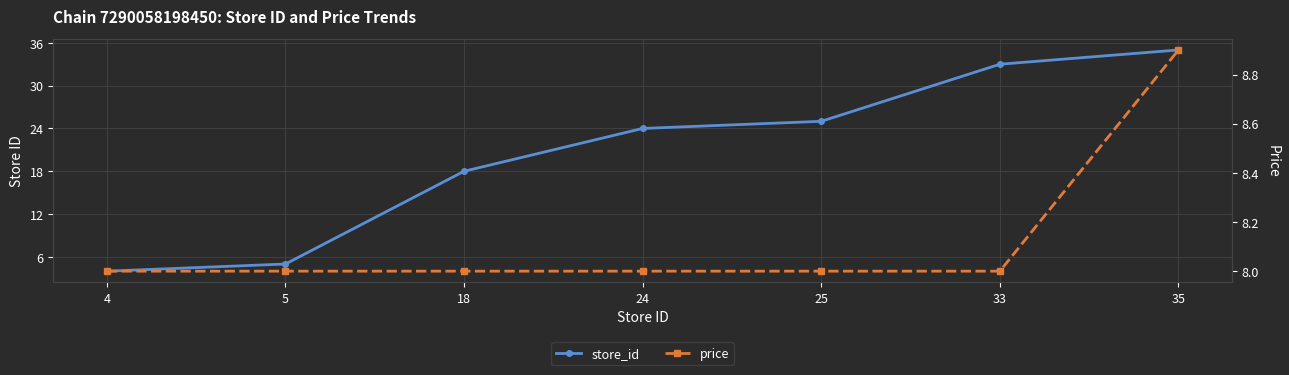

Which has a higher value, 35 or 5?

35